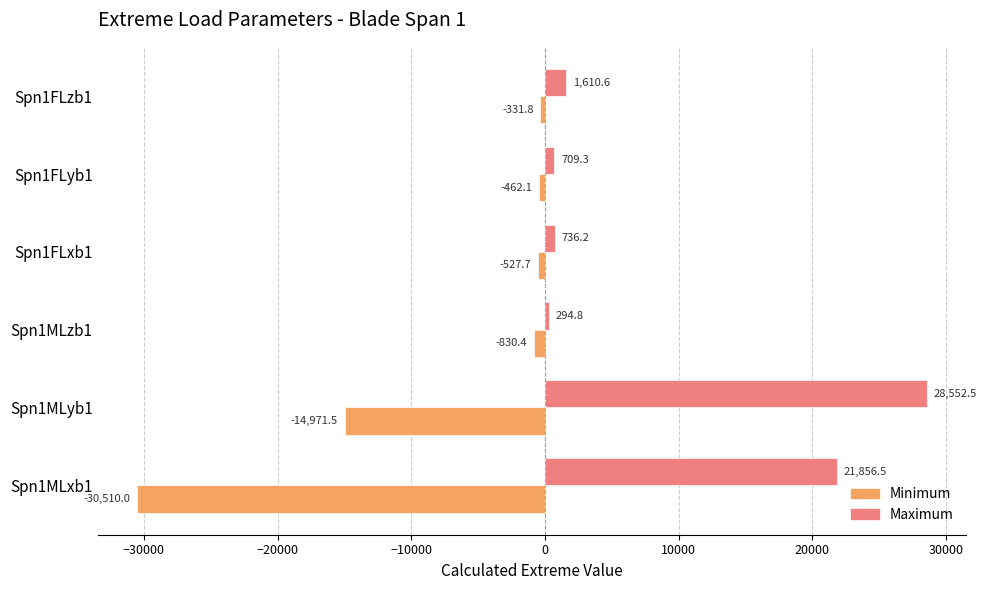

At which label is Maximum closest to 14423?

Spn1MLxb1